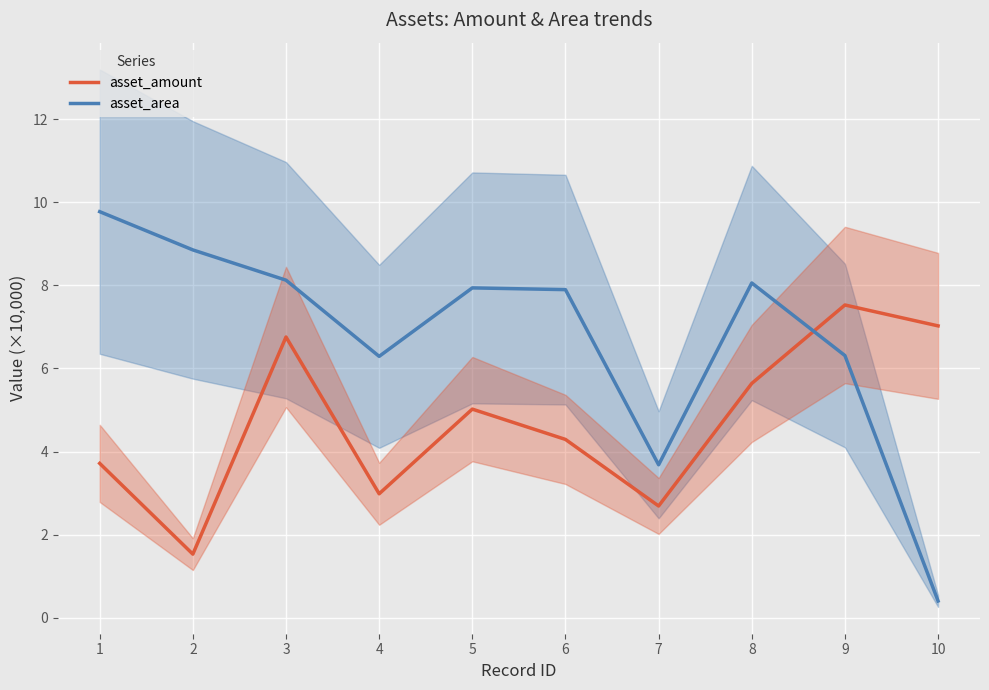

What is the value of the asset_area point at the 8th from the left?

8.1